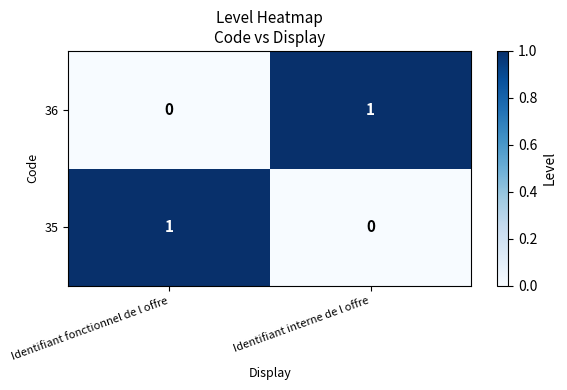

Reading right to left, transcribe all the data shown in this chart.

36: Identifiant interne de l offre=1	Identifiant fonctionnel de l offre=0
35: Identifiant interne de l offre=0	Identifiant fonctionnel de l offre=1